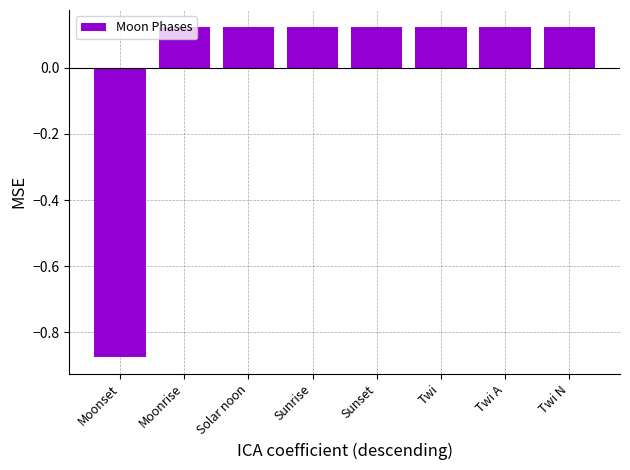

What is the label of the 6th bar from the left?

Twi